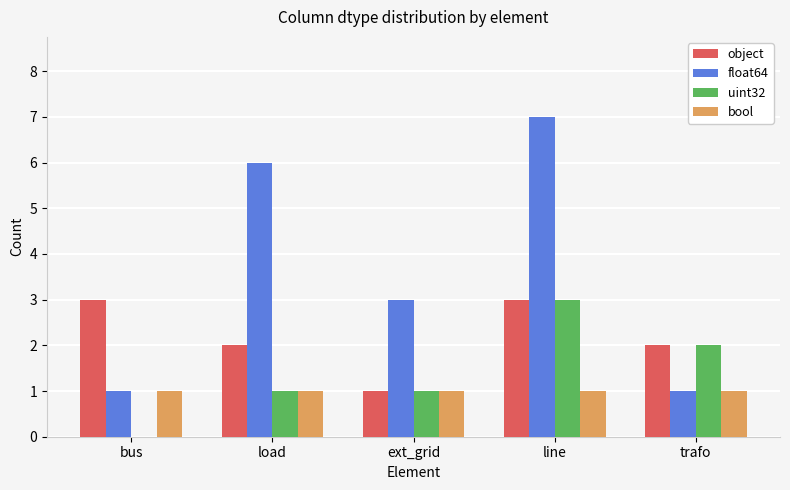

Which series changed the most between bus and load?

float64